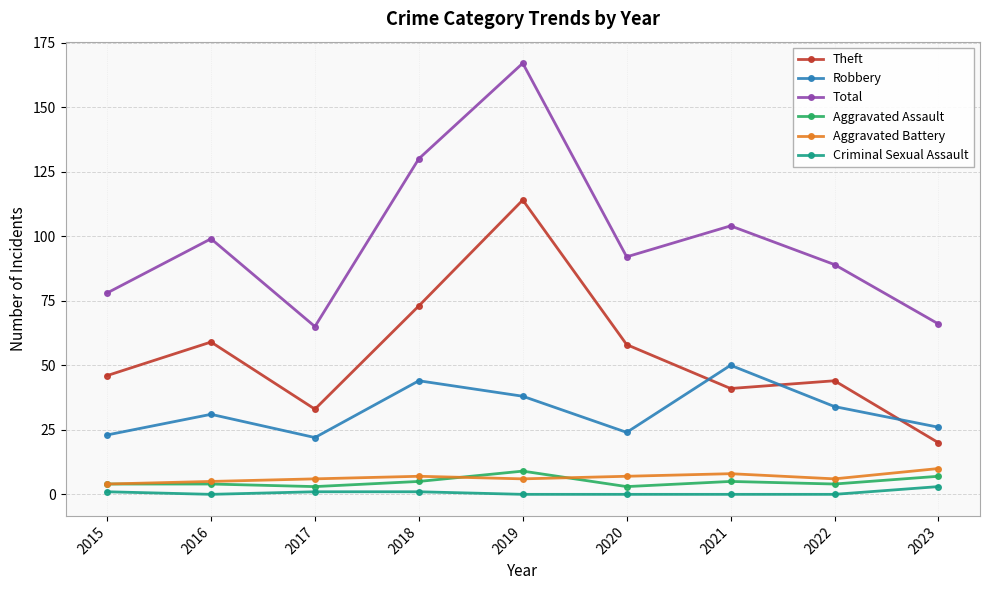

True or false: Criminal Sexual Assault and Theft cross at least once.

False